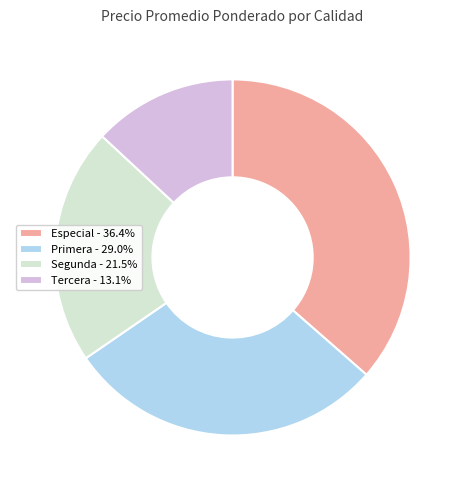

Does Tercera - 13.1% represent more than half of the total?

No